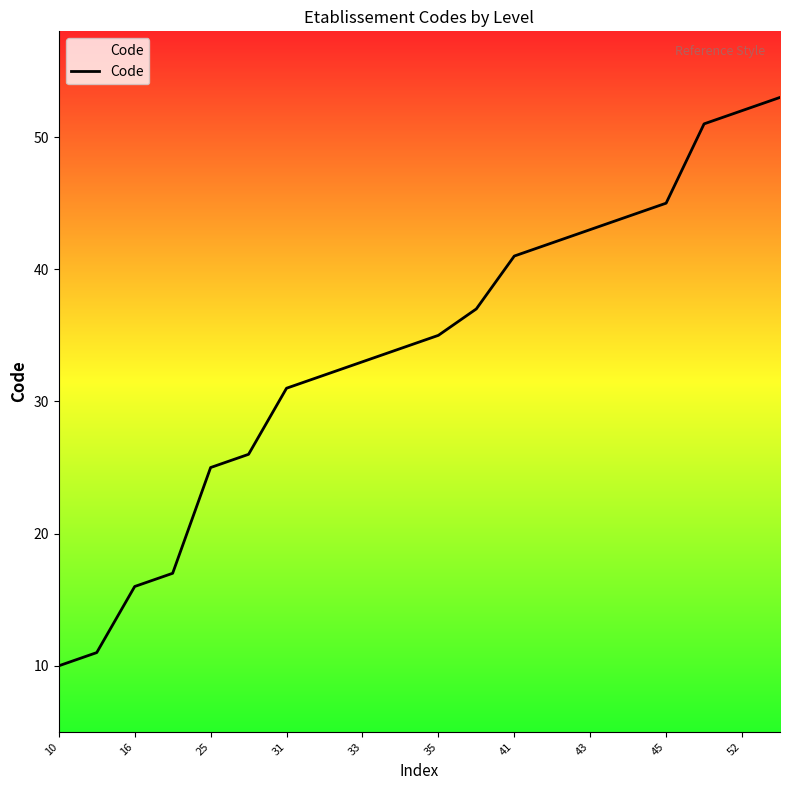

Reading right to left, extract all data points from this chart.

53	52	51	45	44	43	42	41	37	35	34	33	32	31	26	25	17	16	11	10